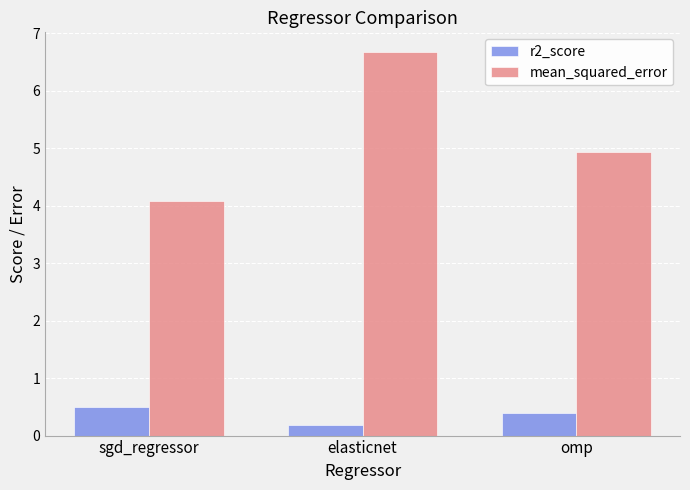

Rank the categories by mean_squared_error value from lowest to highest.

sgd_regressor, omp, elasticnet